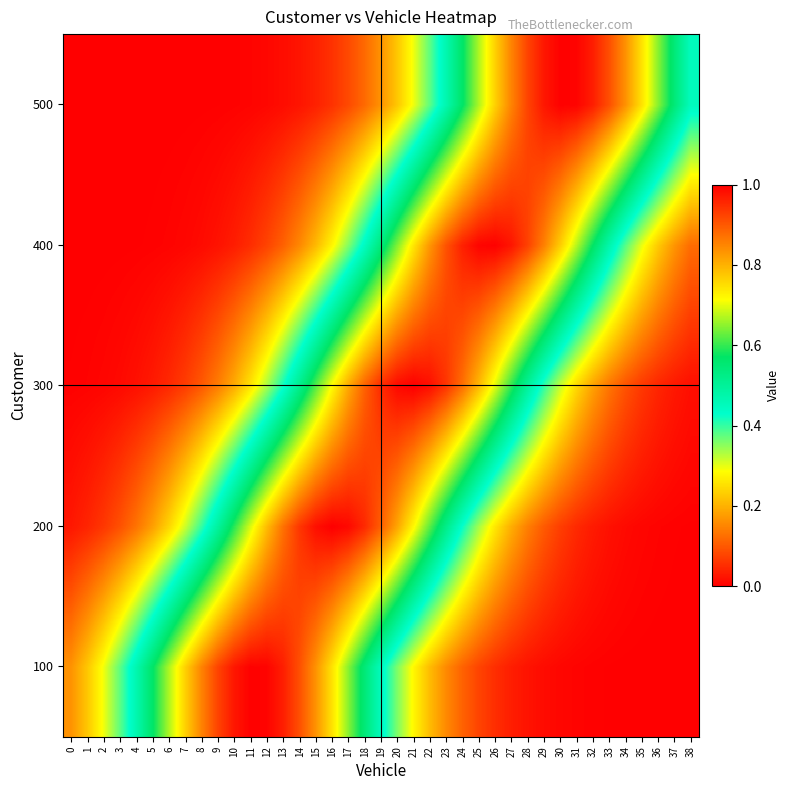

At which category is the sum across all series the highest?

21